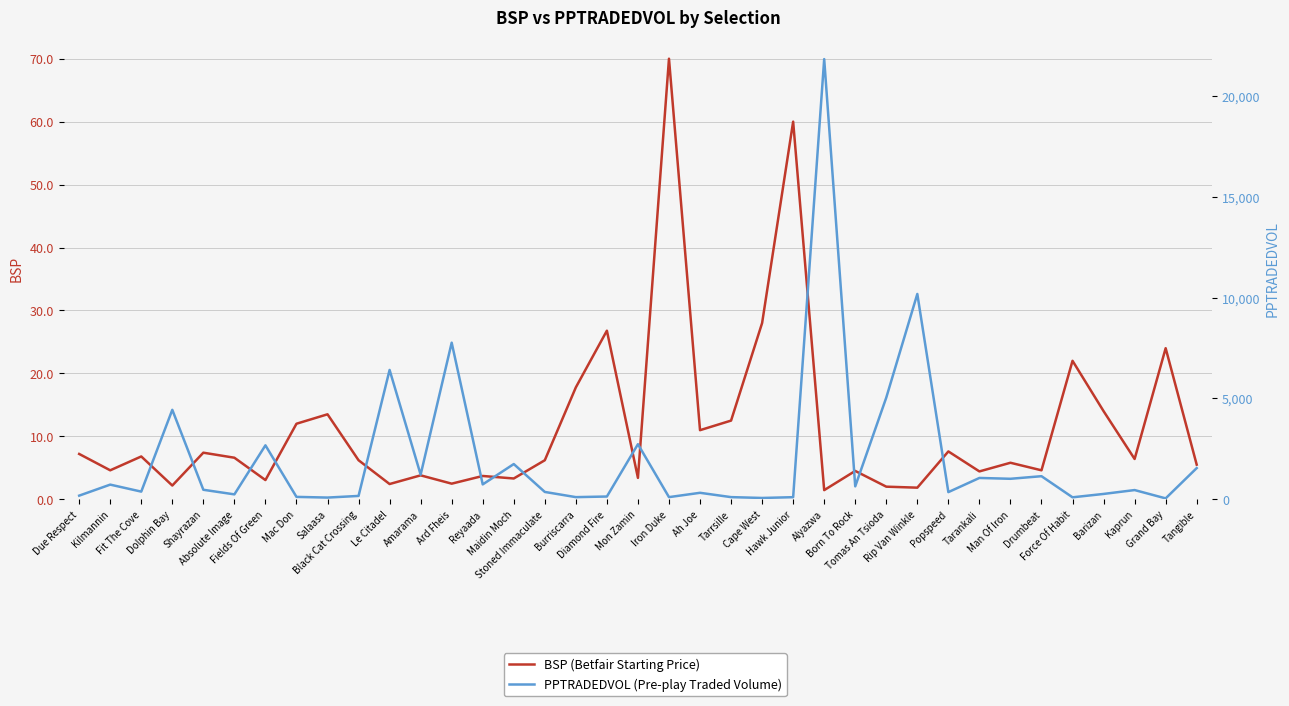

How many values in the BSP (Betfair Starting Price) series are below 6?

17